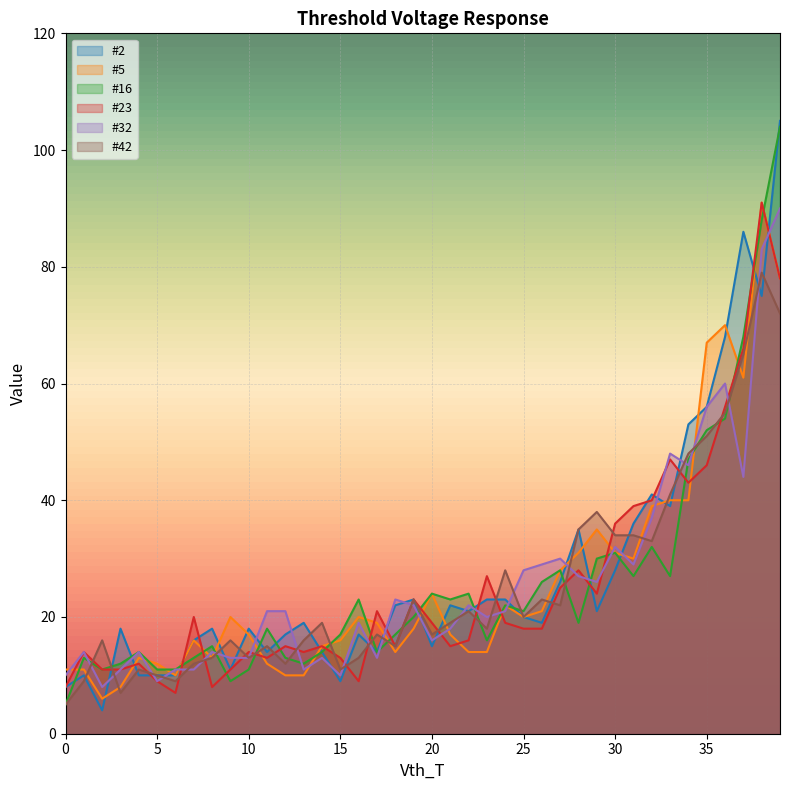

How many categories are shown in the chart?

40